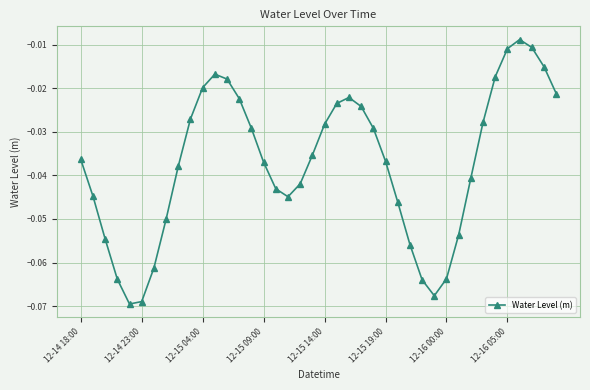

True or false: the data has more than 1 interior local peaks.

True